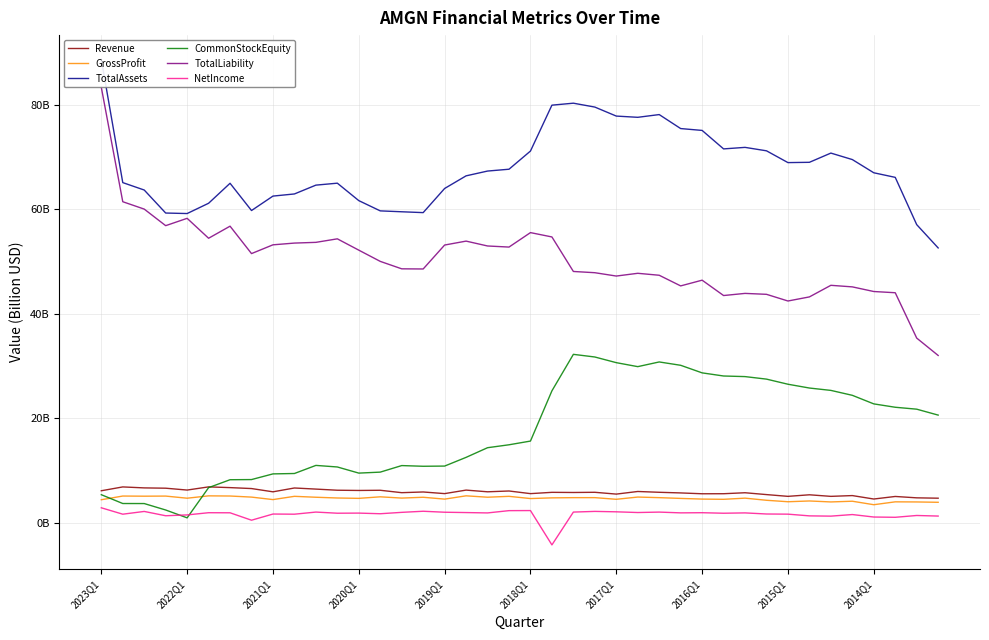

Where is Revenue nearest to the value 5?

37